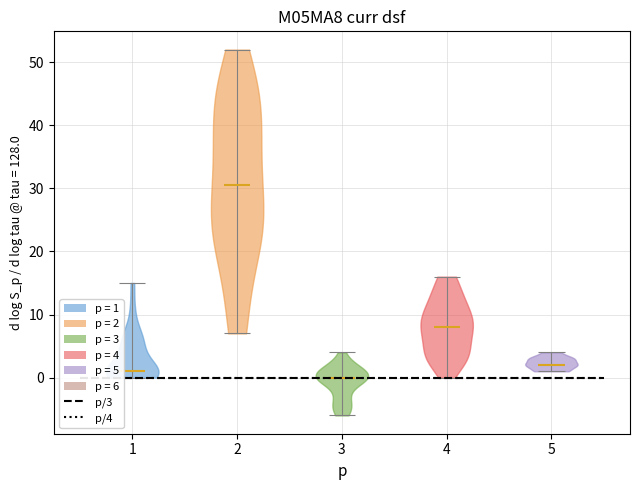

Which violin has the highest median line?

2